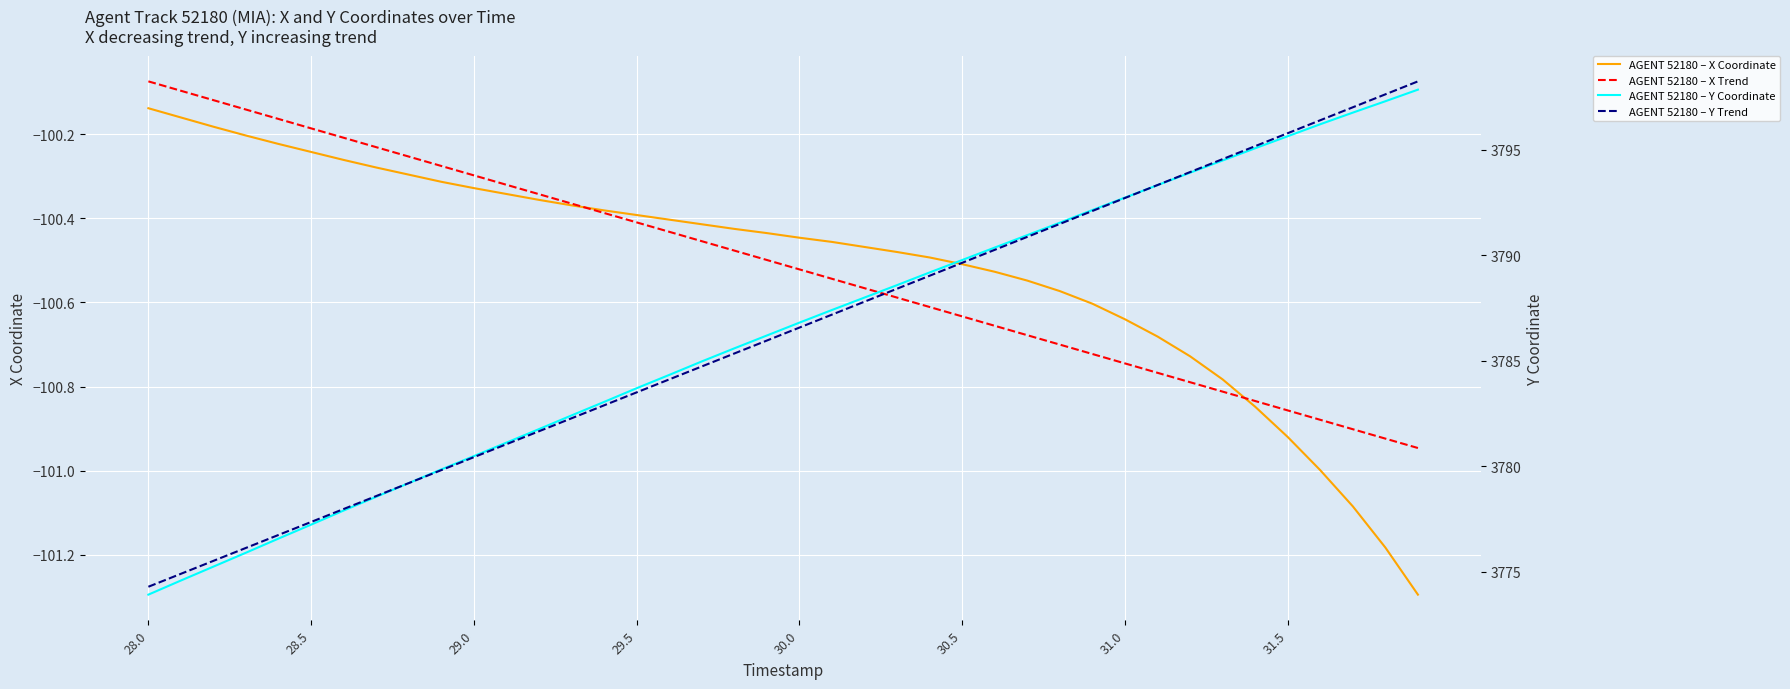

Is the value of AGENT 52180 – X Trend at 22 greater than the value of AGENT 52180 – Y Coordinate at 30.0?

No